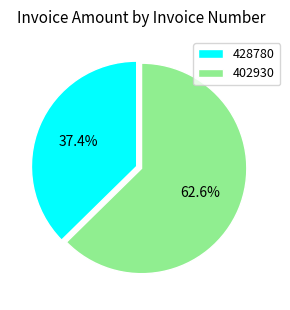

Is it true that 428780 is 37% of the pie?

True